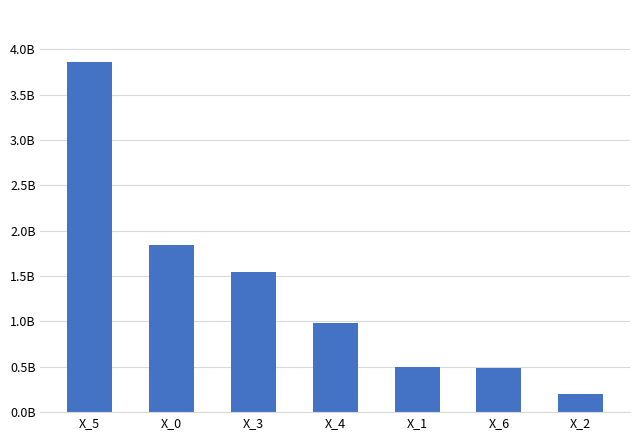

The chart shows a value of 972039158.0 at X_5. True or false?

False